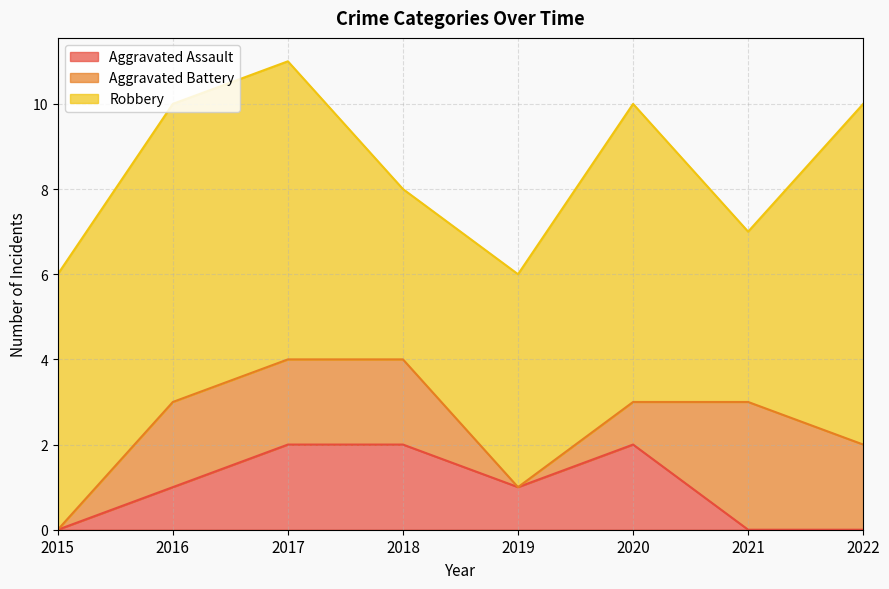

How many distinct data groups are displayed?

3